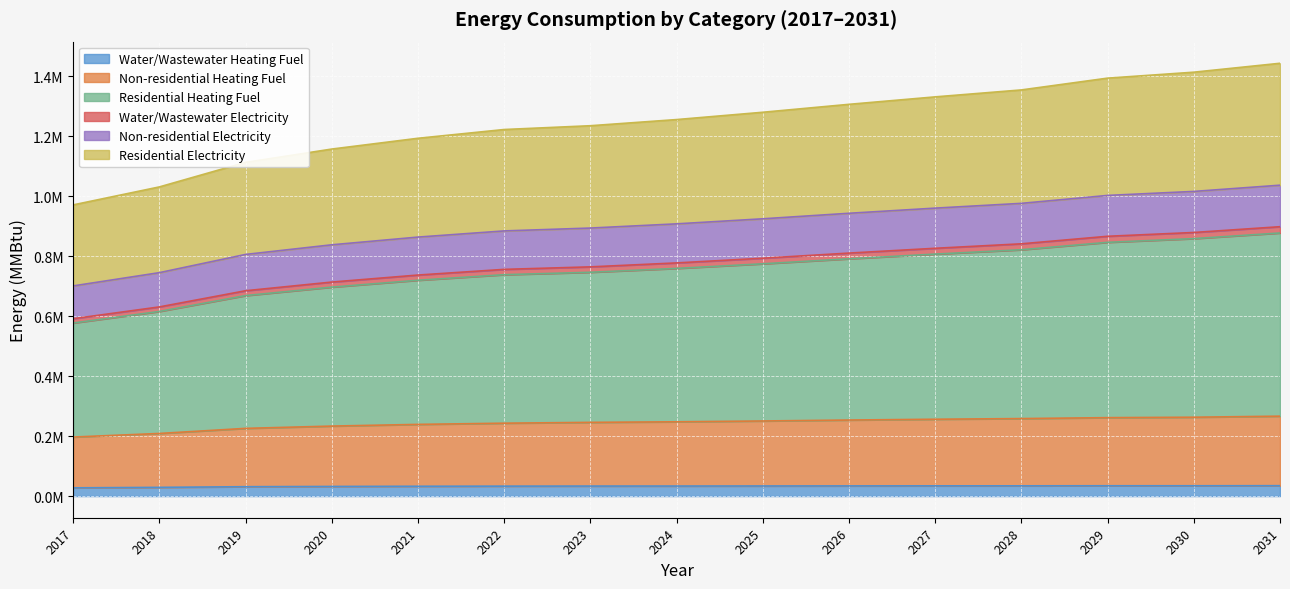

Which series has the largest total across all categories?

Residential Heating Fuel